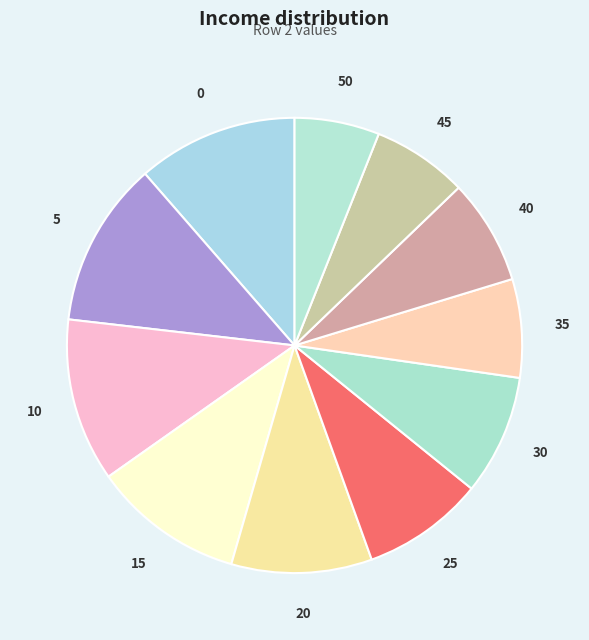

Does any single category account for the majority?

No